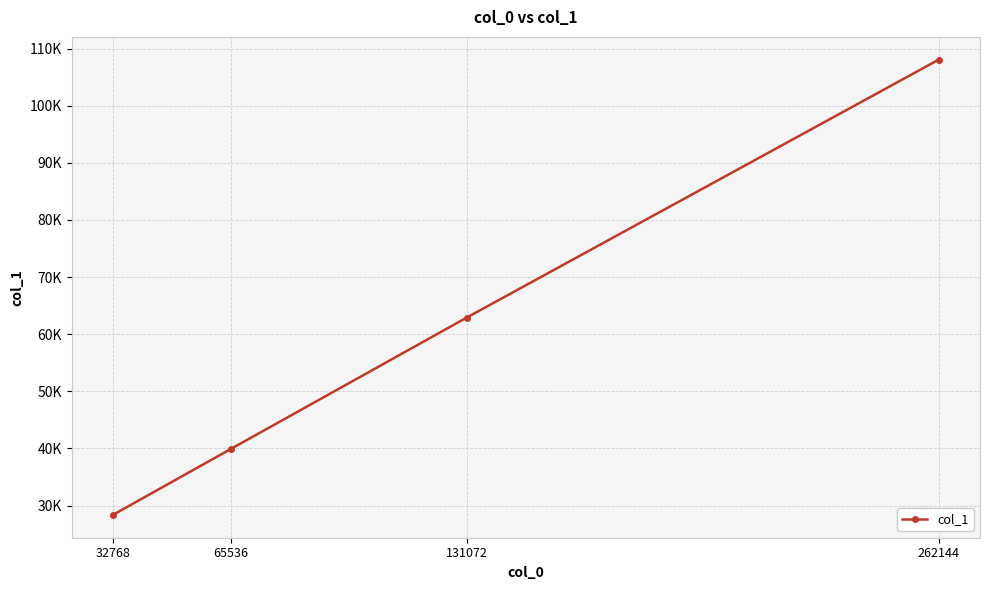

Is this an area chart (filled region under the line)?

No